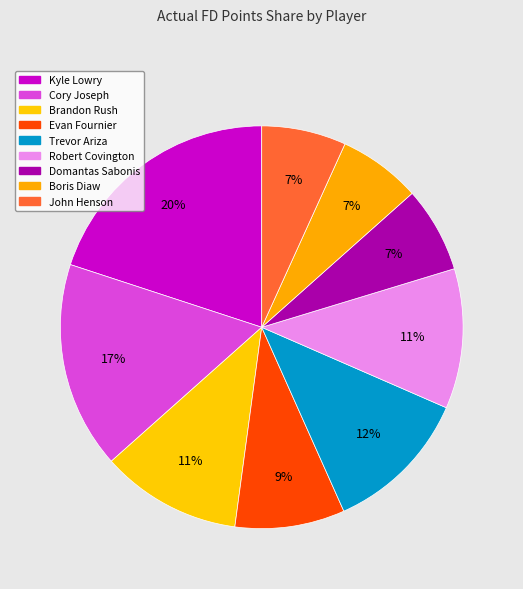

Rank the categories by value from lowest to highest.

Boris Diaw, John Henson, Domantas Sabonis, Evan Fournier, Robert Covington, Brandon Rush, Trevor Ariza, Cory Joseph, Kyle Lowry